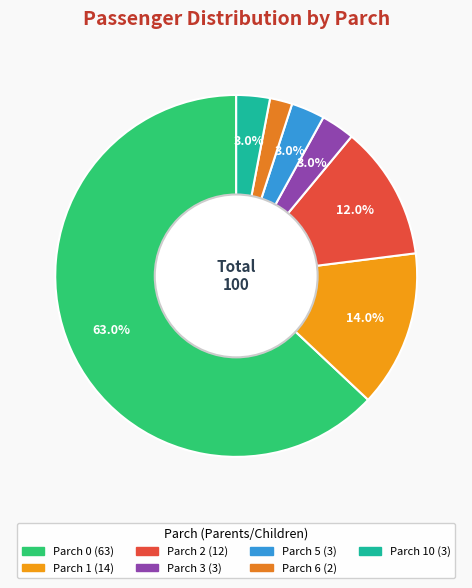

How many slices are in this pie chart?

7